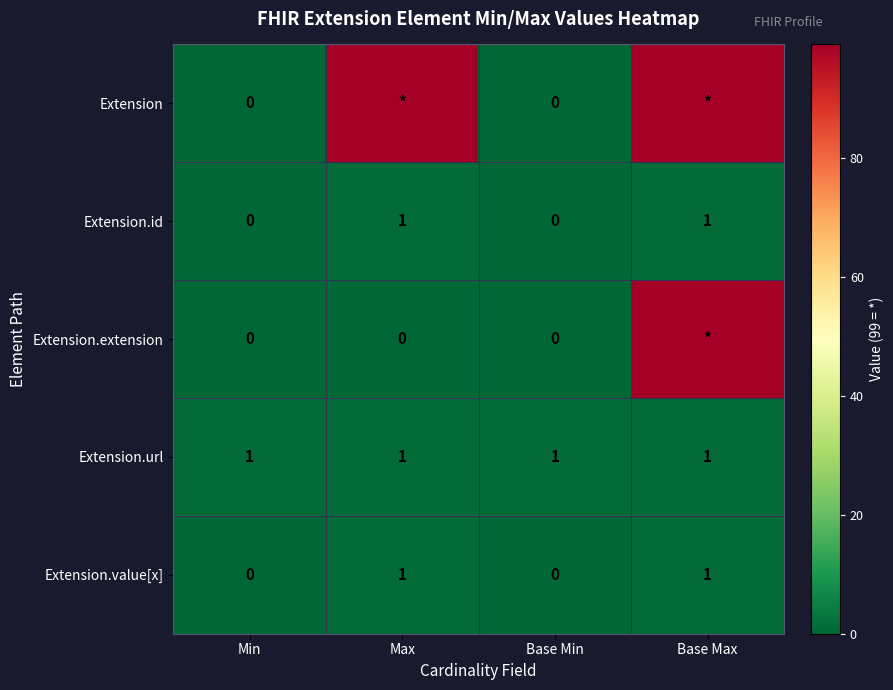

How many Extension.id values are between 0 and 1?

4